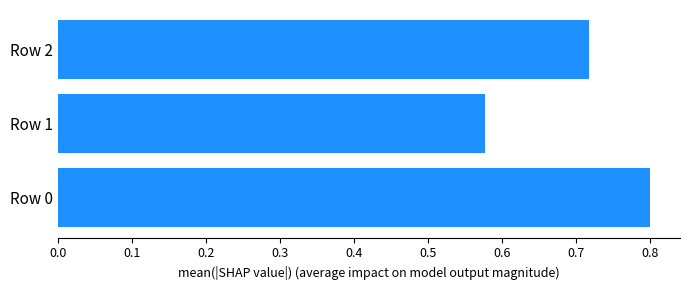

What is the maximum value shown in the chart?

0.8